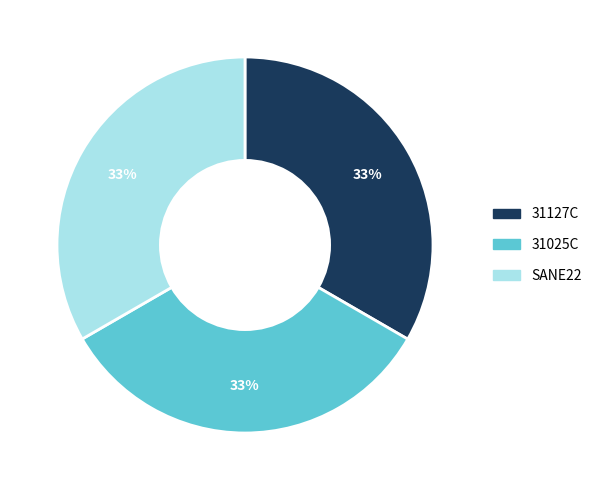

How many segments does this pie chart have?

3